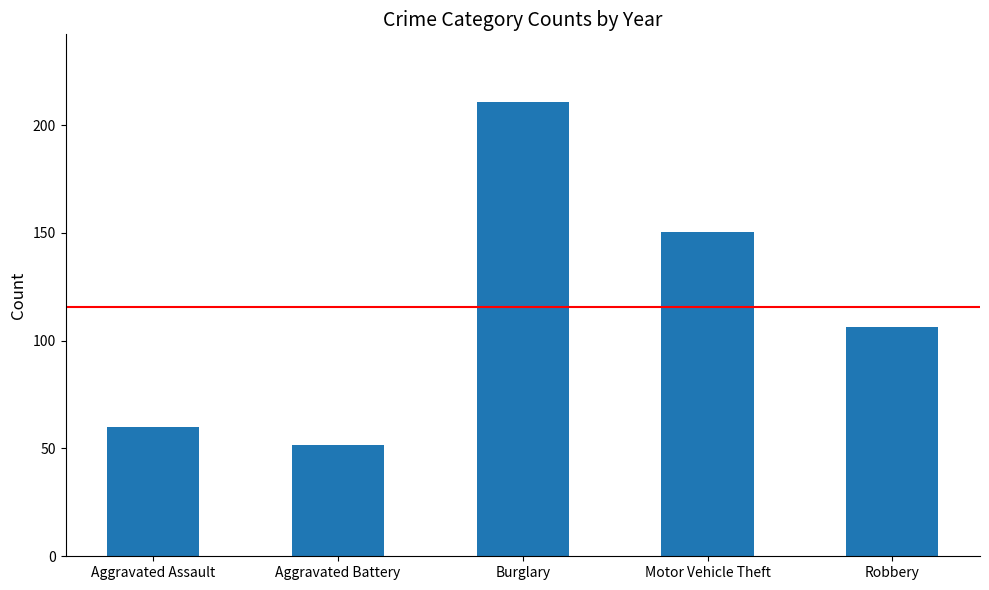

Count the number of data series in this chart.

1